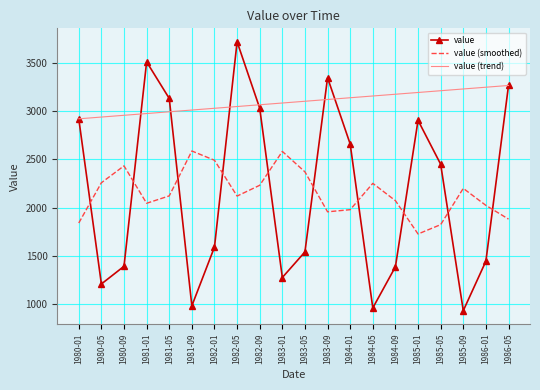

Which series has the largest range (max minus min)?

value